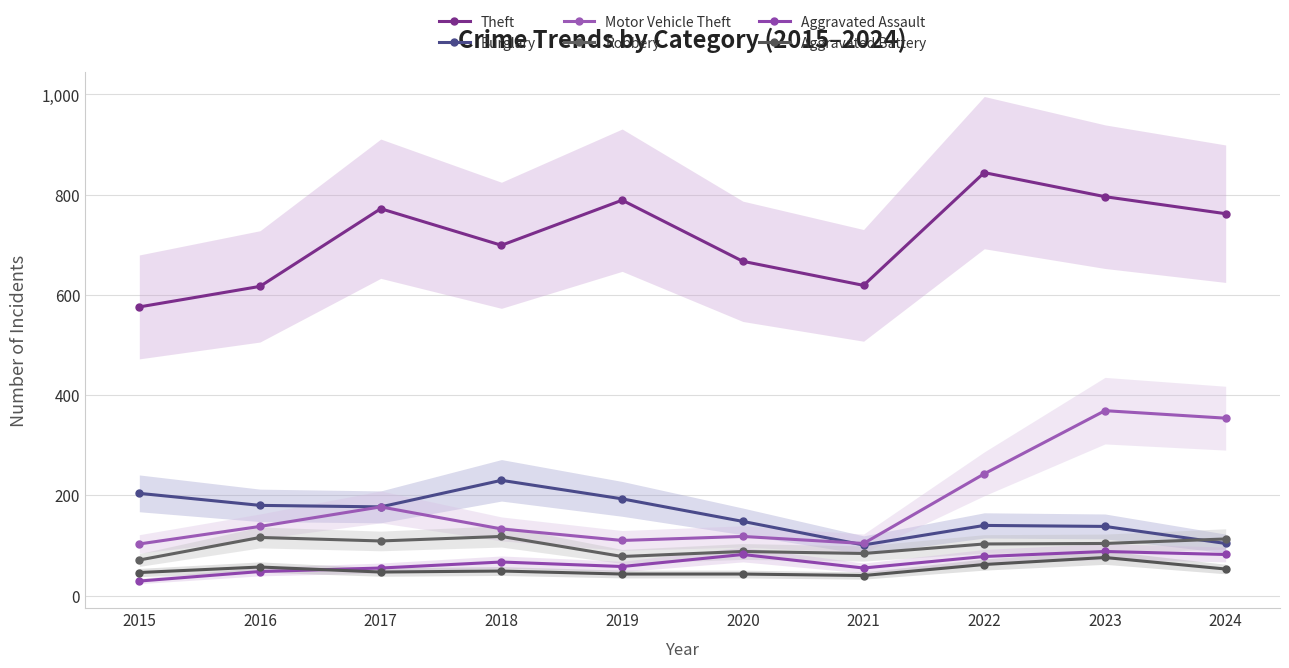

Where is Theft nearest to the value 710?

2018